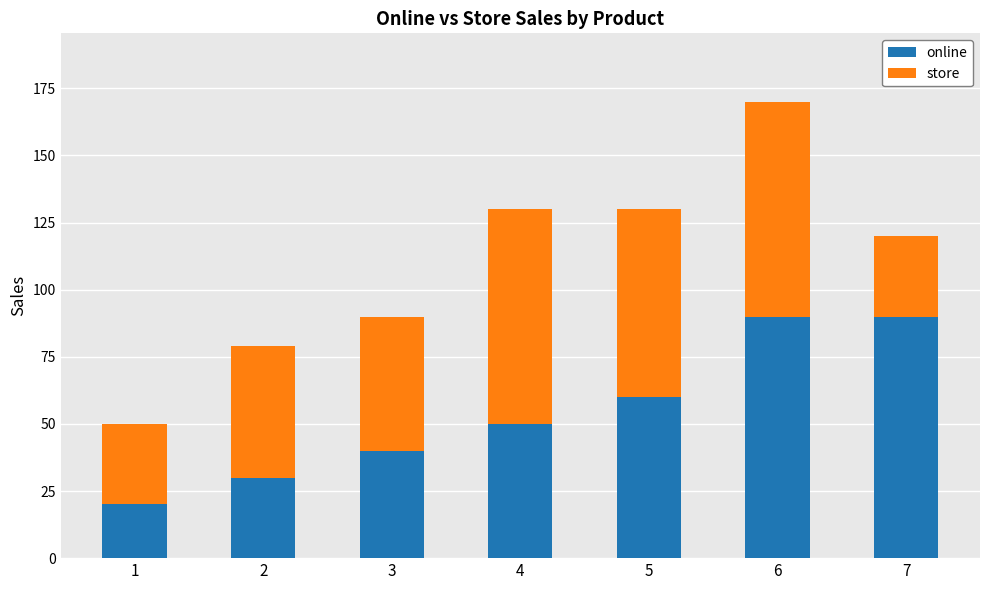

What is the lowest value of the online series?

20